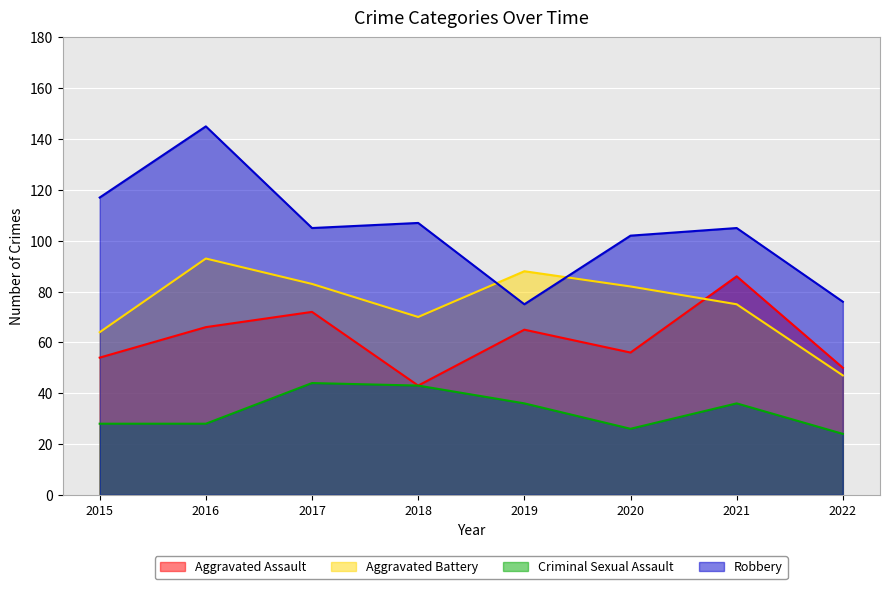

What is the difference between the maximum and minimum values in the Robbery series?

70